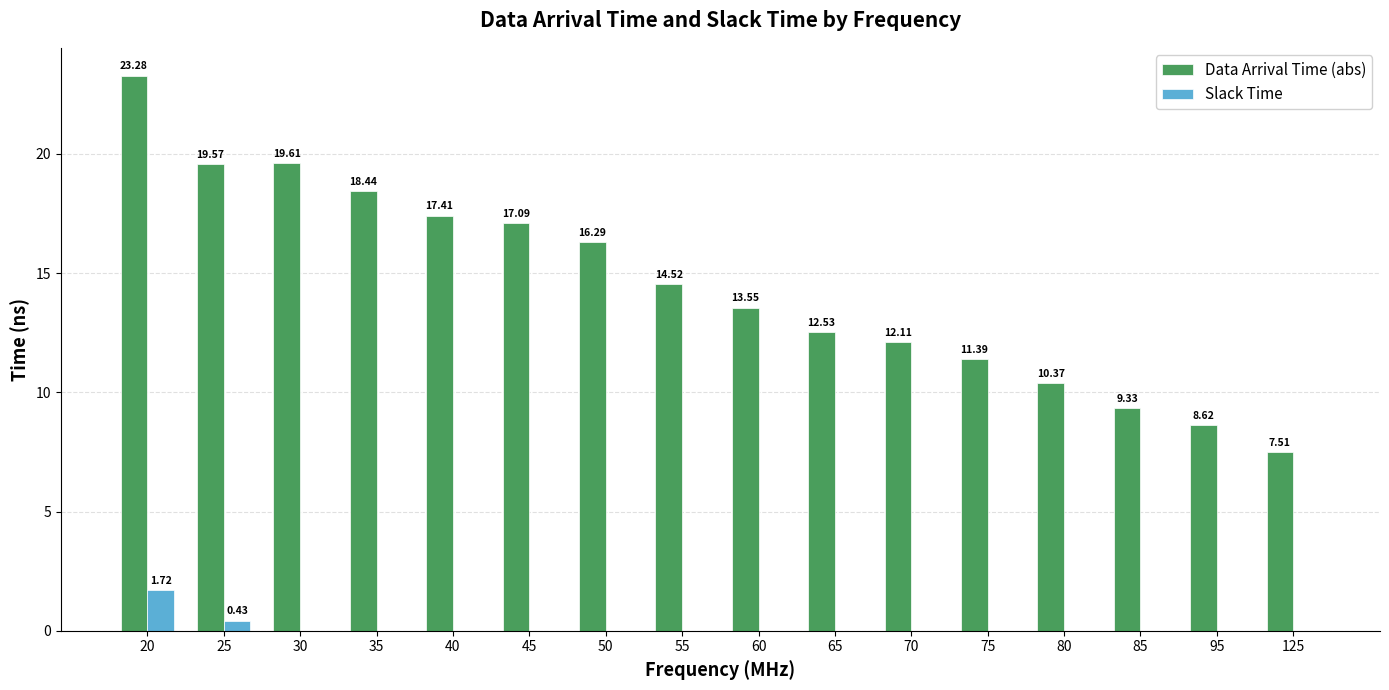

What is the sum of all Data Arrival Time (abs) values?

231.6